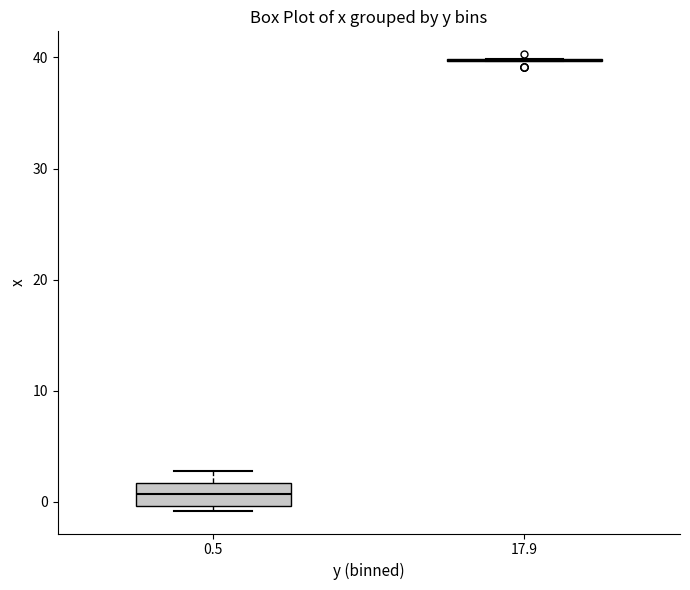

Comparing the boxes themselves (not the whiskers), which one is the tallest?

0.5